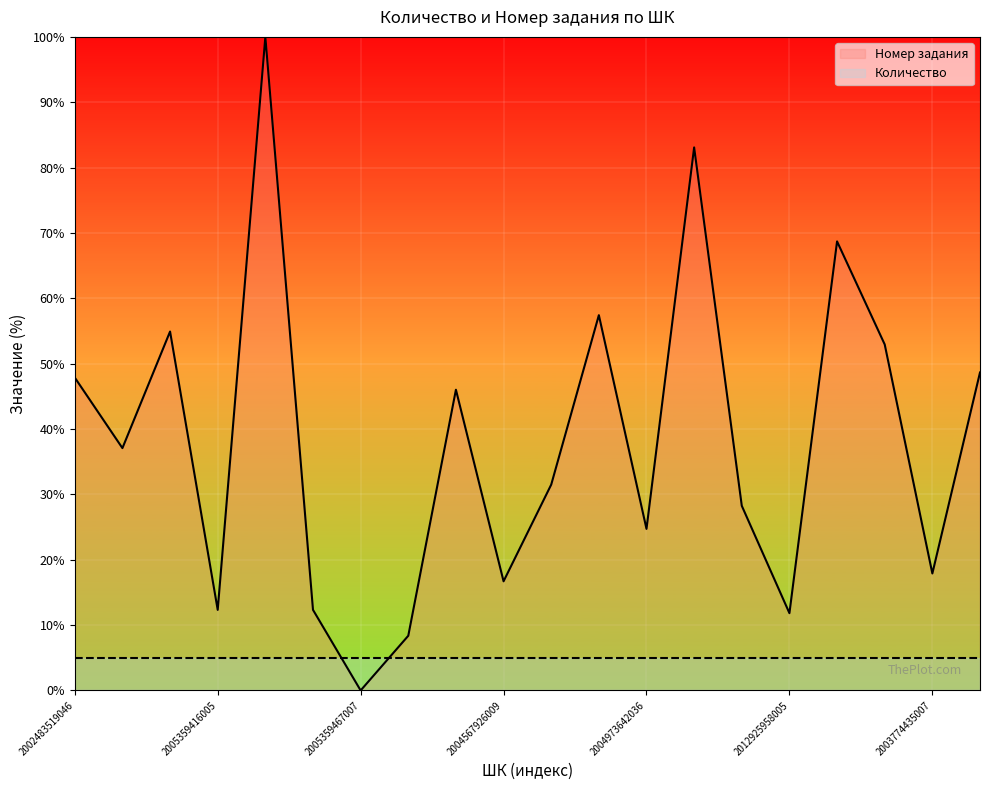

At 2003774435007, list the series in order from smallest to largest.

Количество, Номер задания